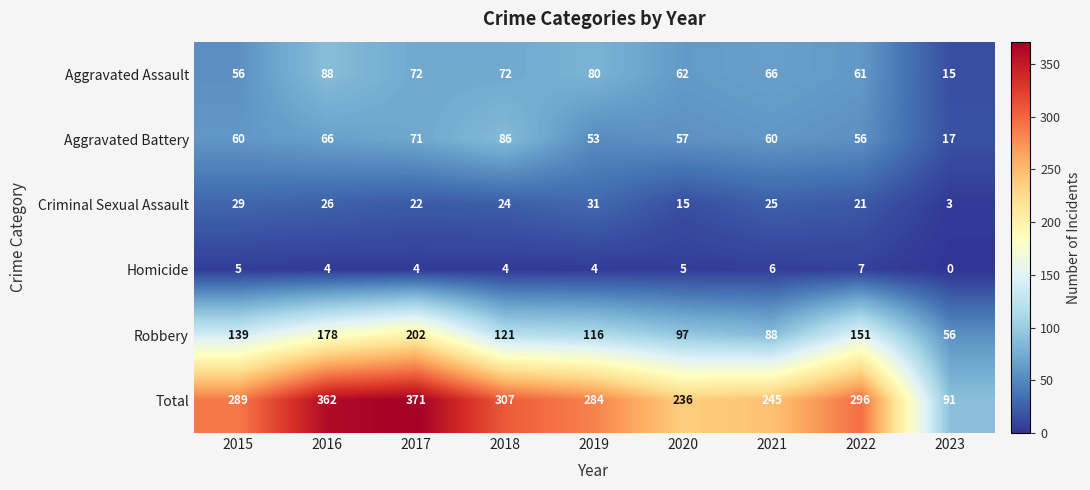

What is the difference between the highest and lowest values at 2015?

284